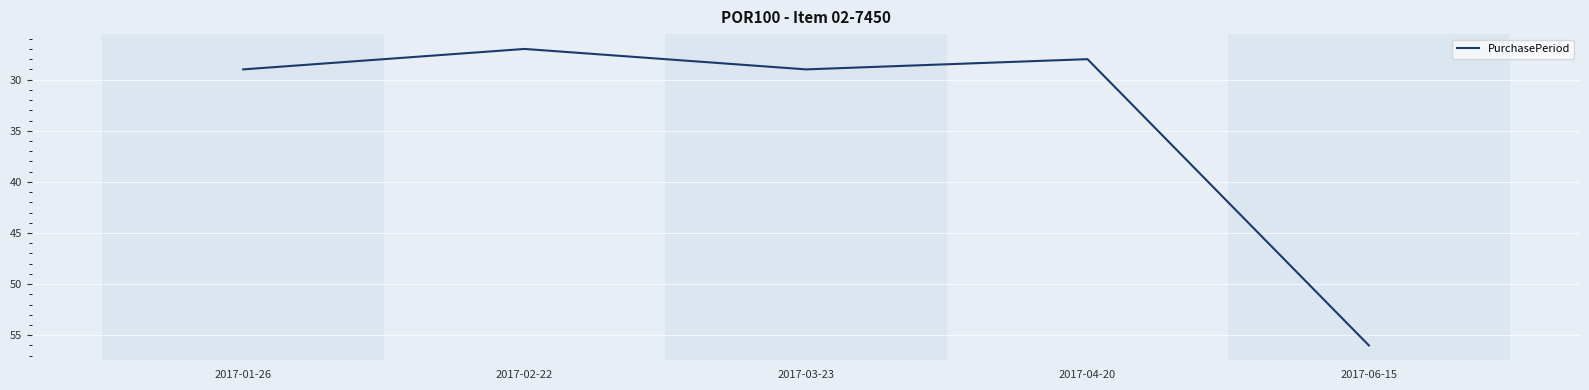

Which category has the lowest value across all series?

2017-02-22